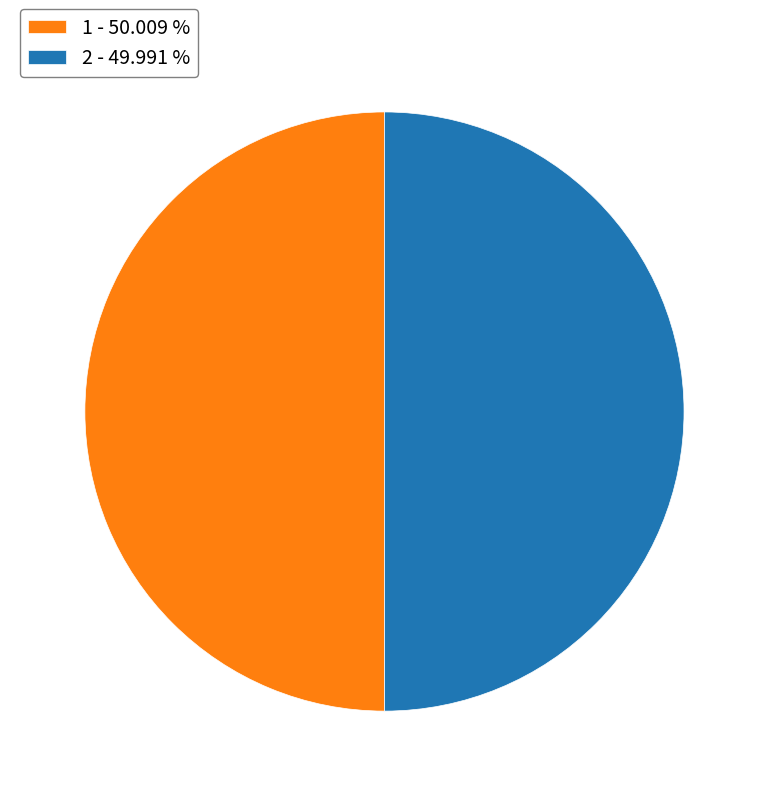

Combined, do 2 and 1 account for over 50%?

Yes